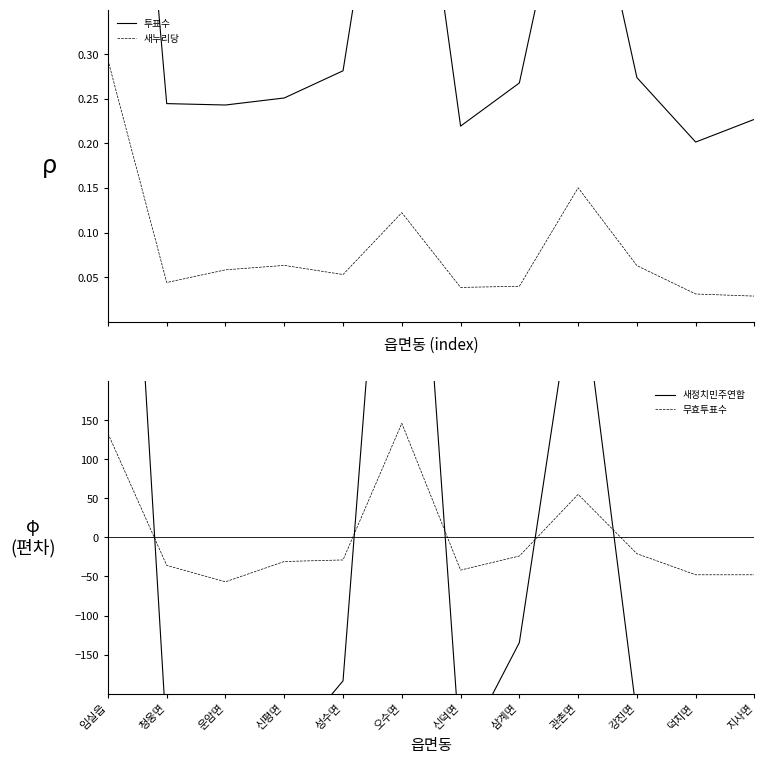

At how many categories does at least one series exceed 308?

3